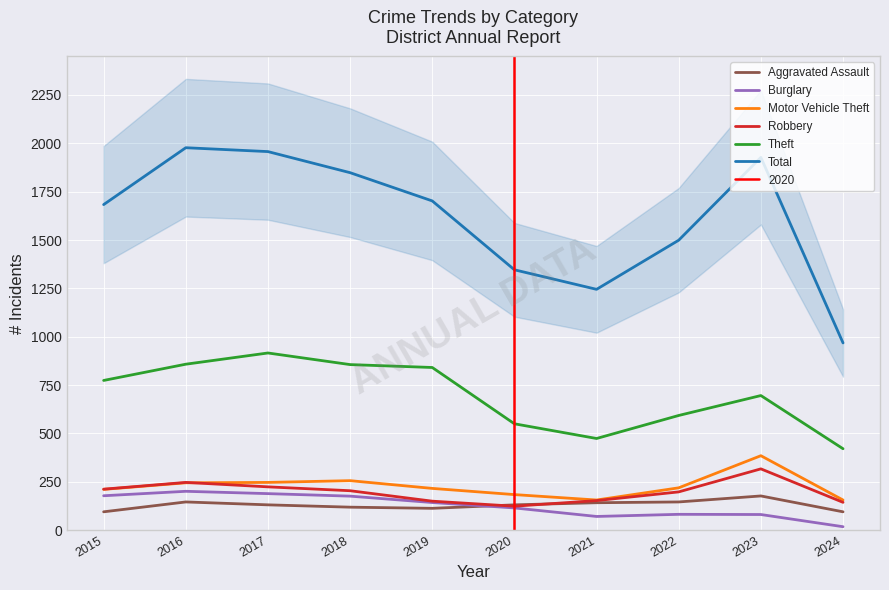

How many interior local peaks does the Theft series have?

2